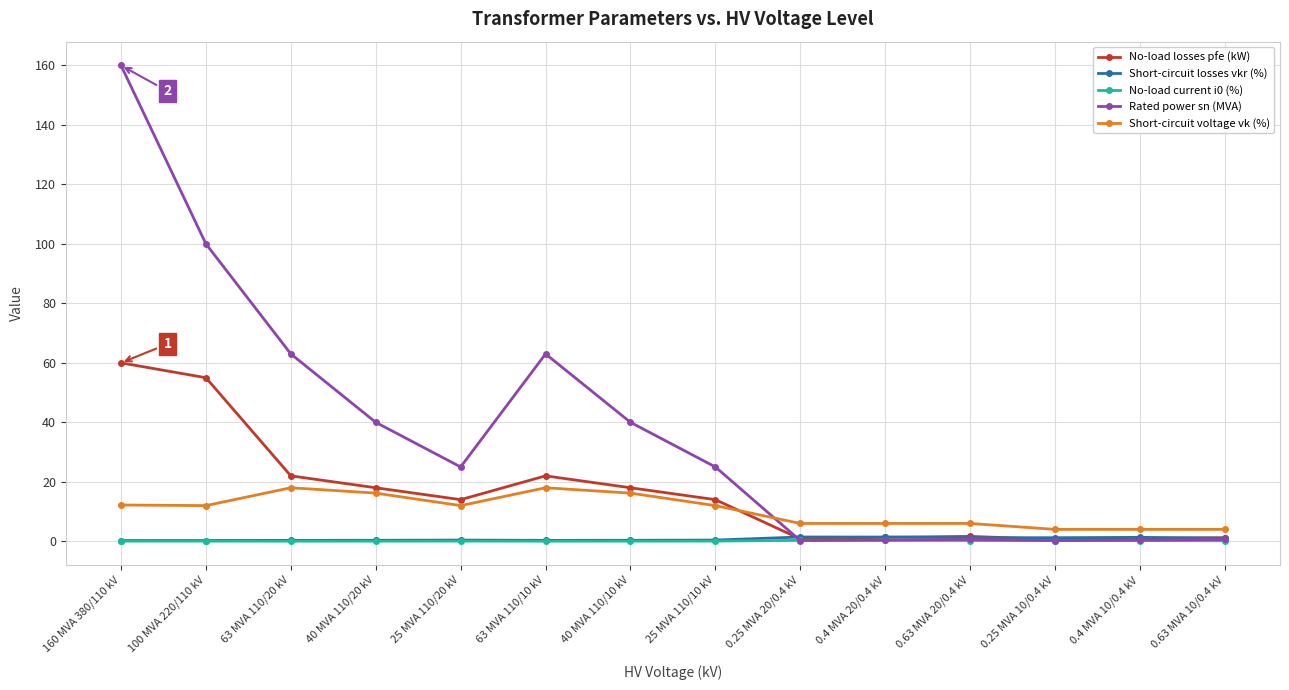

True or false: Short-circuit voltage vk (%) and No-load current i0 (%) cross at least once.

False